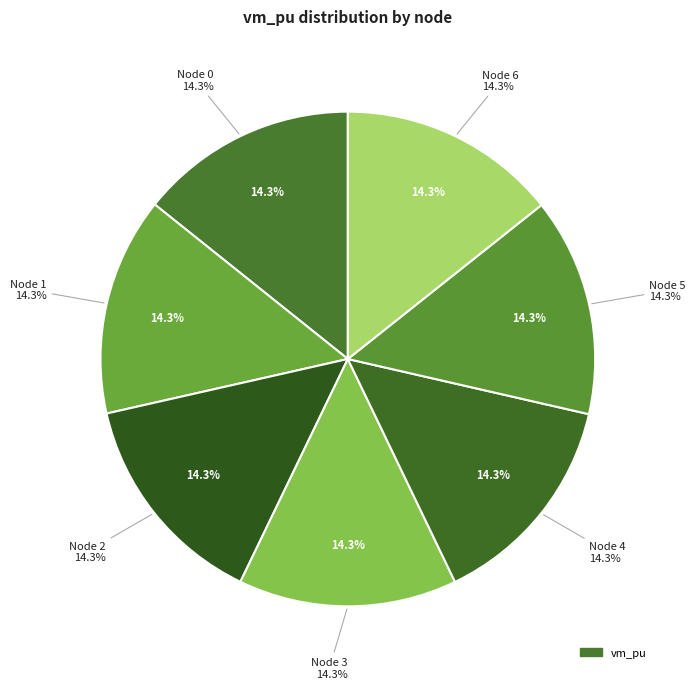

What is the largest slice in the pie chart?

2